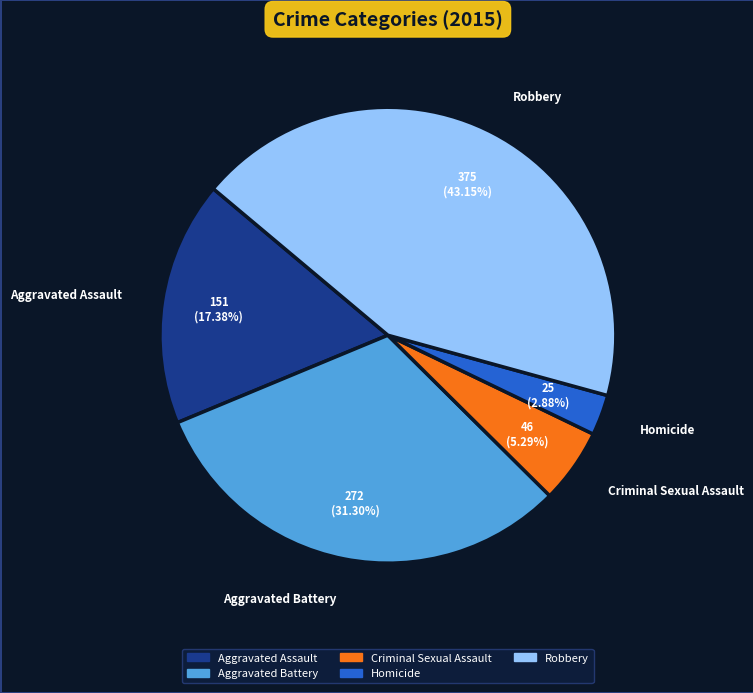

Is it true that Aggravated Assault is 28% of the pie?

False